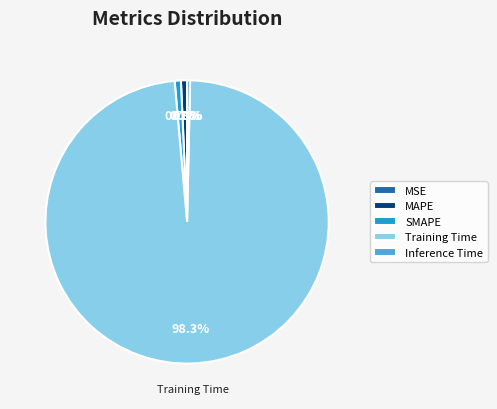

Is it true that MAPE is 1% of the pie?

True